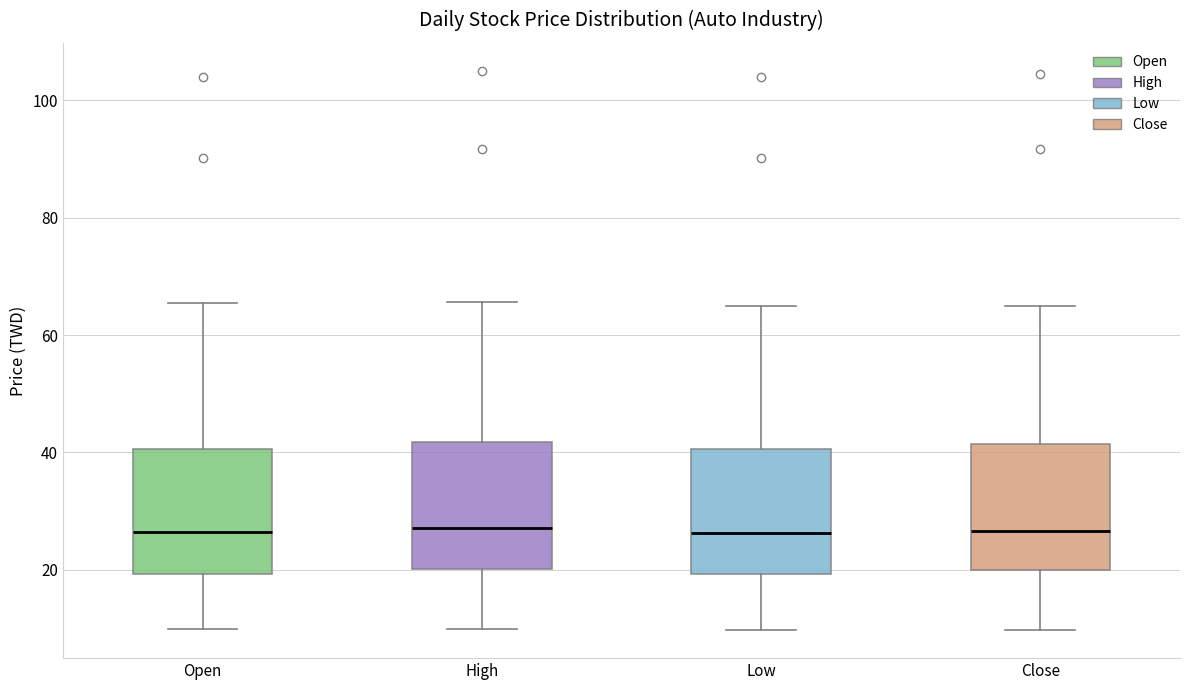

Where is the lower edge of the box for Open on the y-axis? The values are not printed on the chart, so give them approximately, as read against the axis.

20